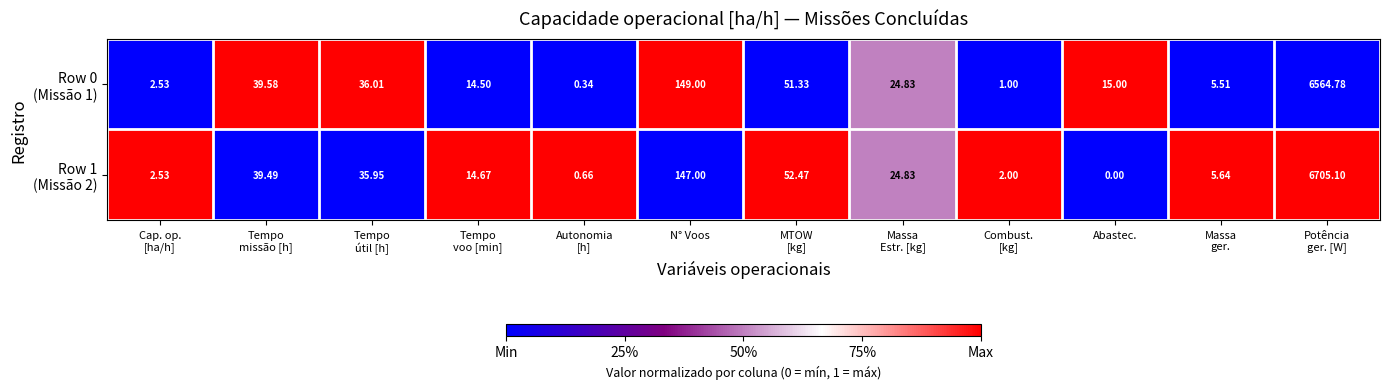

Which label corresponds to the smallest value in the chart?

Abastec.